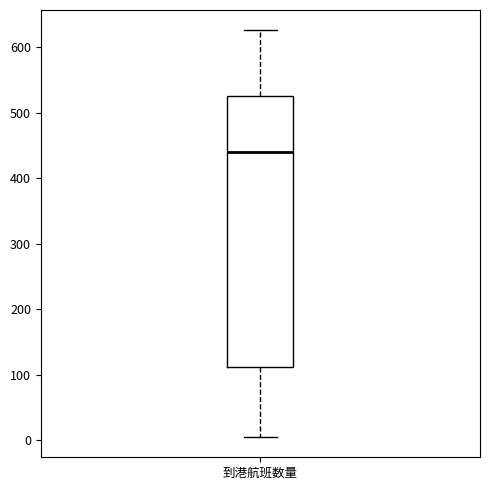

Read this box plot against the y-axis: the position of the median line, the range covered by the box, and the ends of both whiskers. The values are not printed on the chart, so give them approximately, as read against the axis.

median 440, box 110 to 530, whiskers 10 to 630